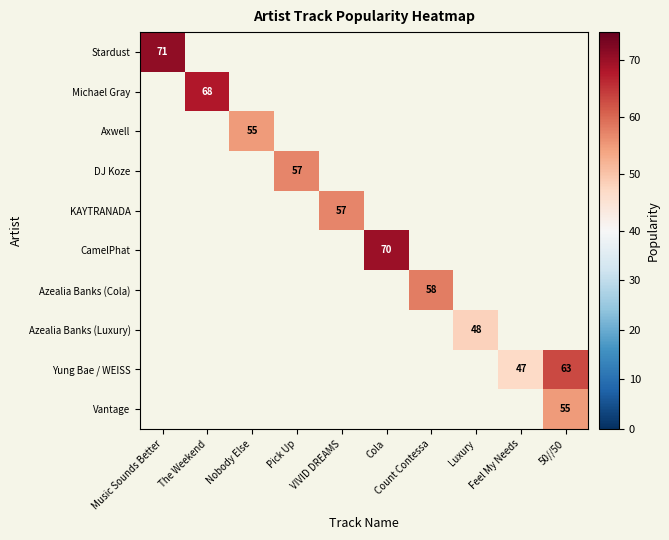

The Stardust series shows 71 at Music Sounds Better. True or false?

True